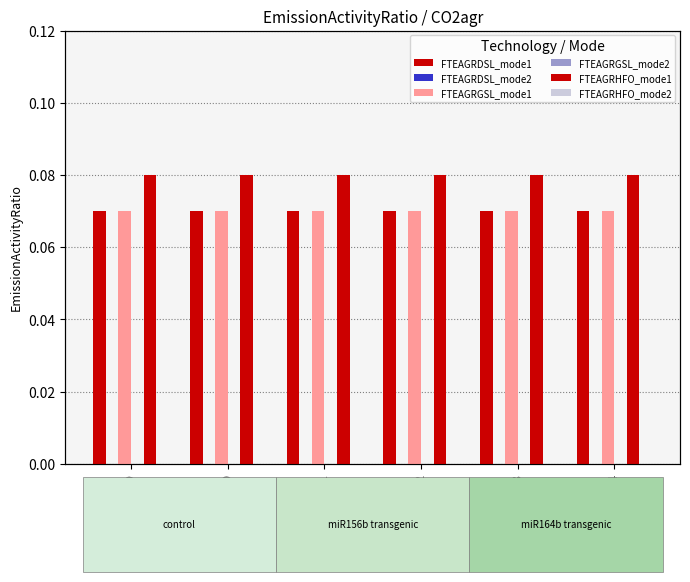

Between 2022 and 2023, which series saw the biggest shift?

FTEAGRDSL_mode1